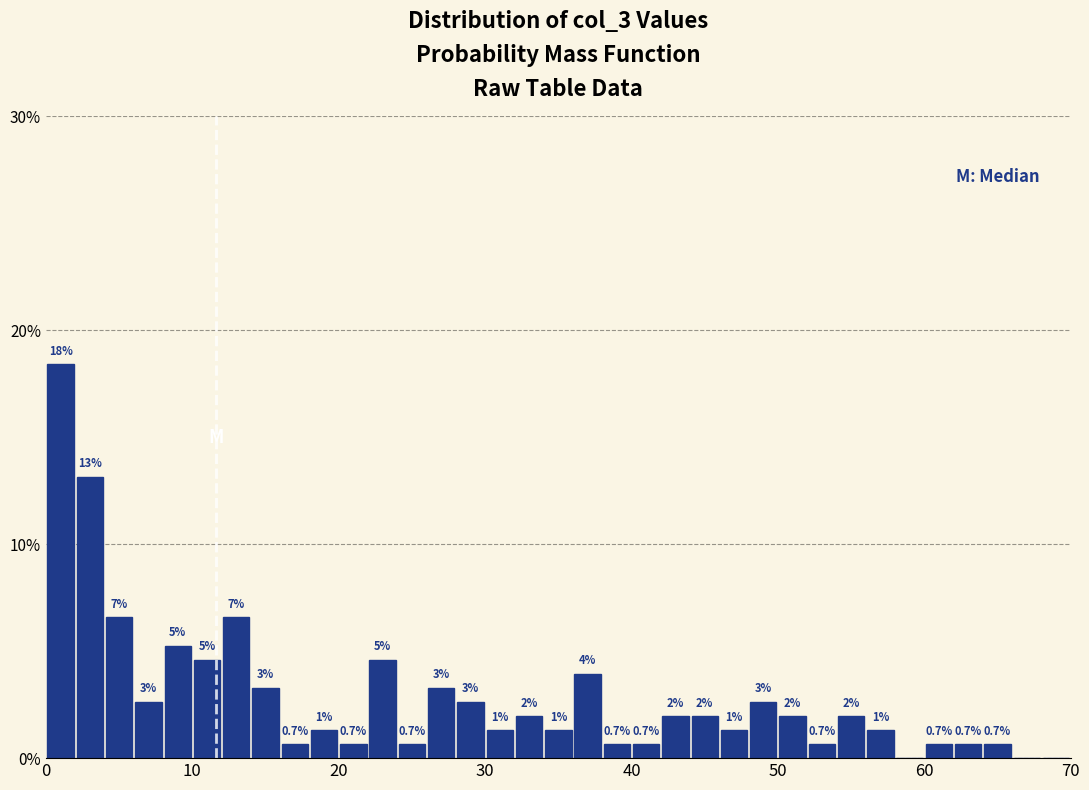

Around what value on the x-axis is the tallest bar? Give the approximate position of its centre, as read against the axis.

1